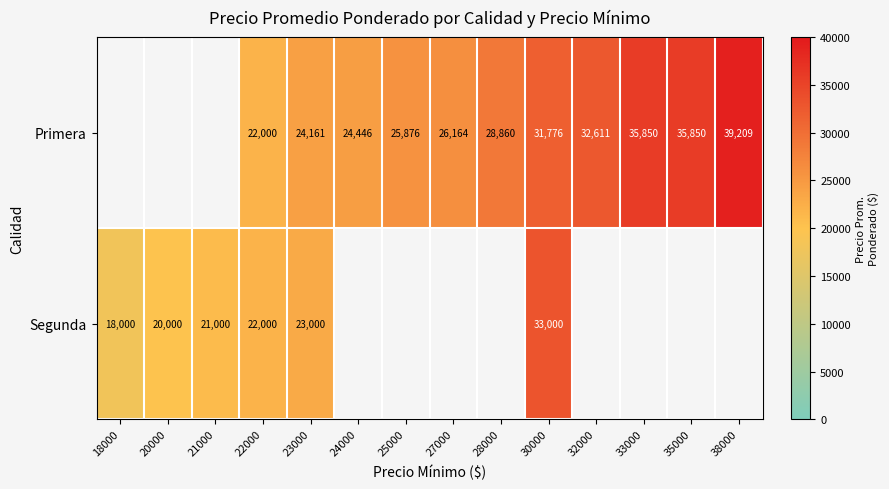

The Primera series shows 32557 at 22000. True or false?

False